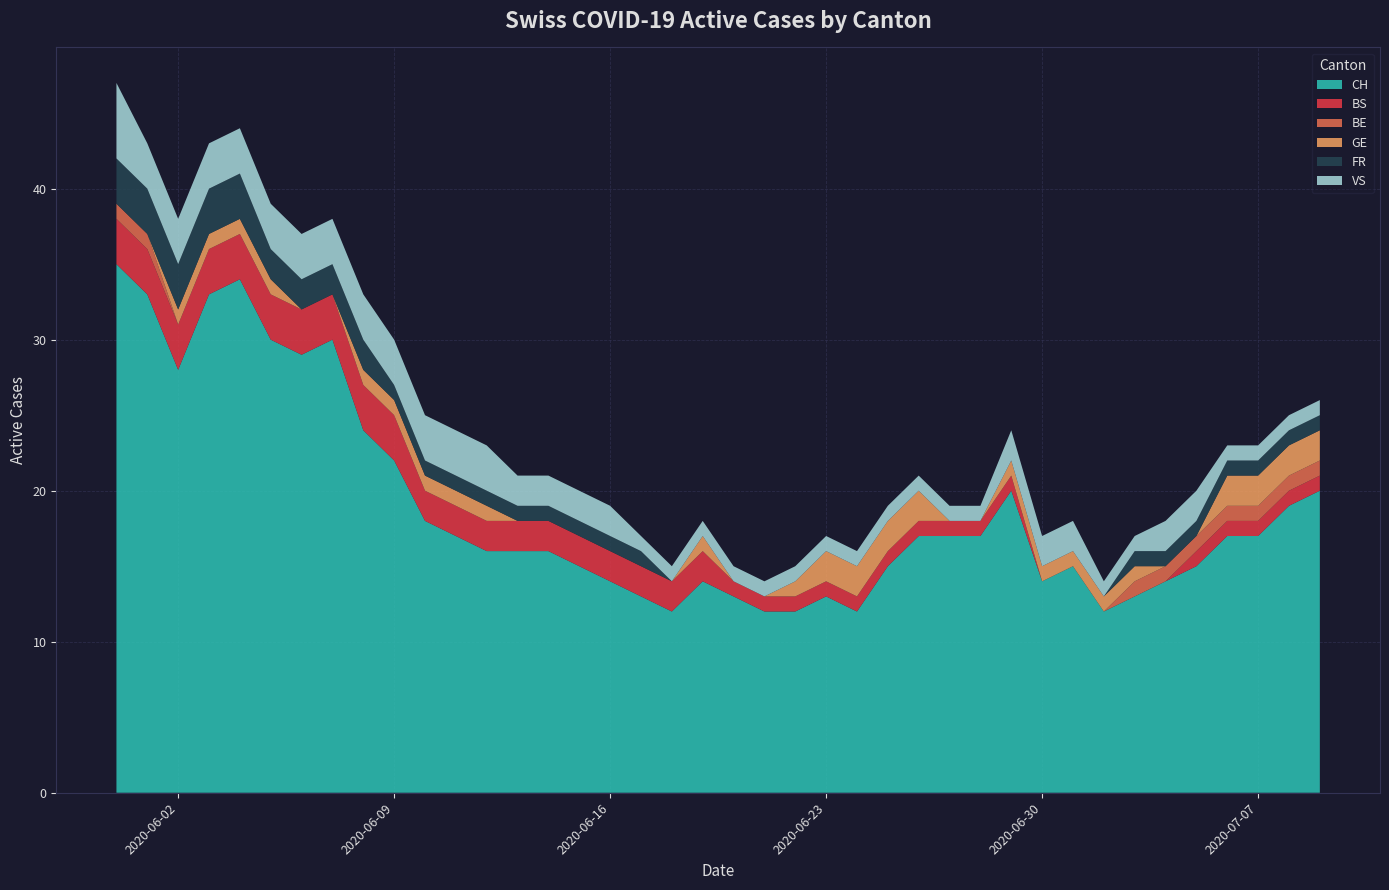

Reading right to left, list all the values displayed in this chart.

CH: 20	19	17	17	15	14	13	12	15	14	20	17	17	17	15	12	13	12	12	13	14	12	13	14	15	16	16	16	17	18	22	24	30	29	30	34	33	28	33	35
BS: 1	1	1	1	1	0	0	0	0	0	1	1	1	1	1	1	1	1	1	1	2	2	2	2	2	2	2	2	2	2	3	3	3	3	3	3	3	3	3	3
BE: 1	1	1	1	1	1	1	0	0	0	0	0	0	0	0	0	0	0	0	0	0	0	0	0	0	0	0	0	0	0	0	0	0	0	0	0	0	0	1	1
GE: 2	2	2	2	0	0	1	1	1	1	1	0	0	2	2	2	2	1	0	0	1	0	0	0	0	0	0	1	1	1	1	1	0	0	1	1	1	1	0	0
FR: 1	1	1	1	1	1	1	0	0	0	0	0	0	0	0	0	0	0	0	0	0	0	1	1	1	1	1	1	1	1	1	2	2	2	2	3	3	3	3	3
VS: 1	1	1	1	2	2	1	1	2	2	2	1	1	1	1	1	1	1	1	1	1	1	1	2	2	2	2	3	3	3	3	3	3	3	3	3	3	3	3	5